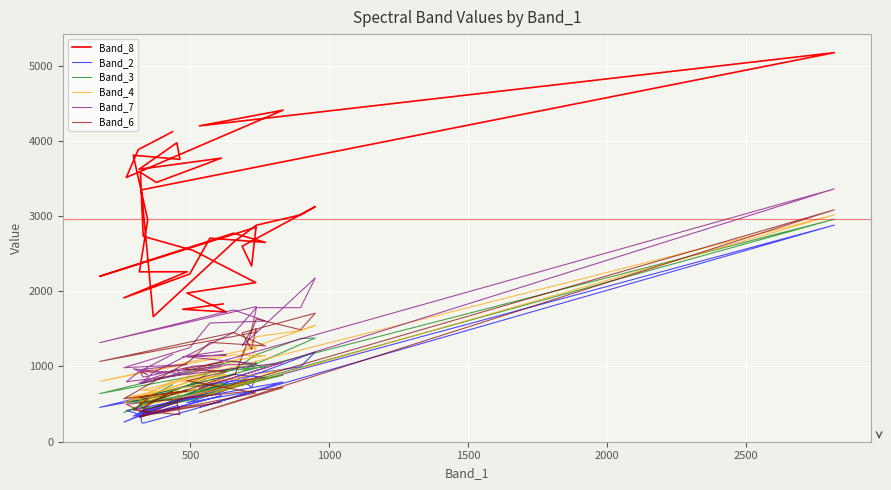

How many times do Band_6 and Band_4 cross each other?

7